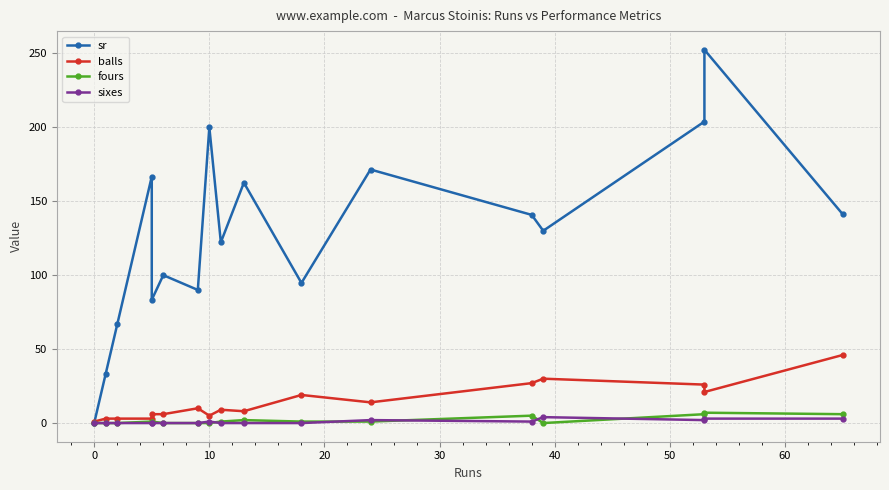

The balls series shows 13.5 at 50. True or false?

False